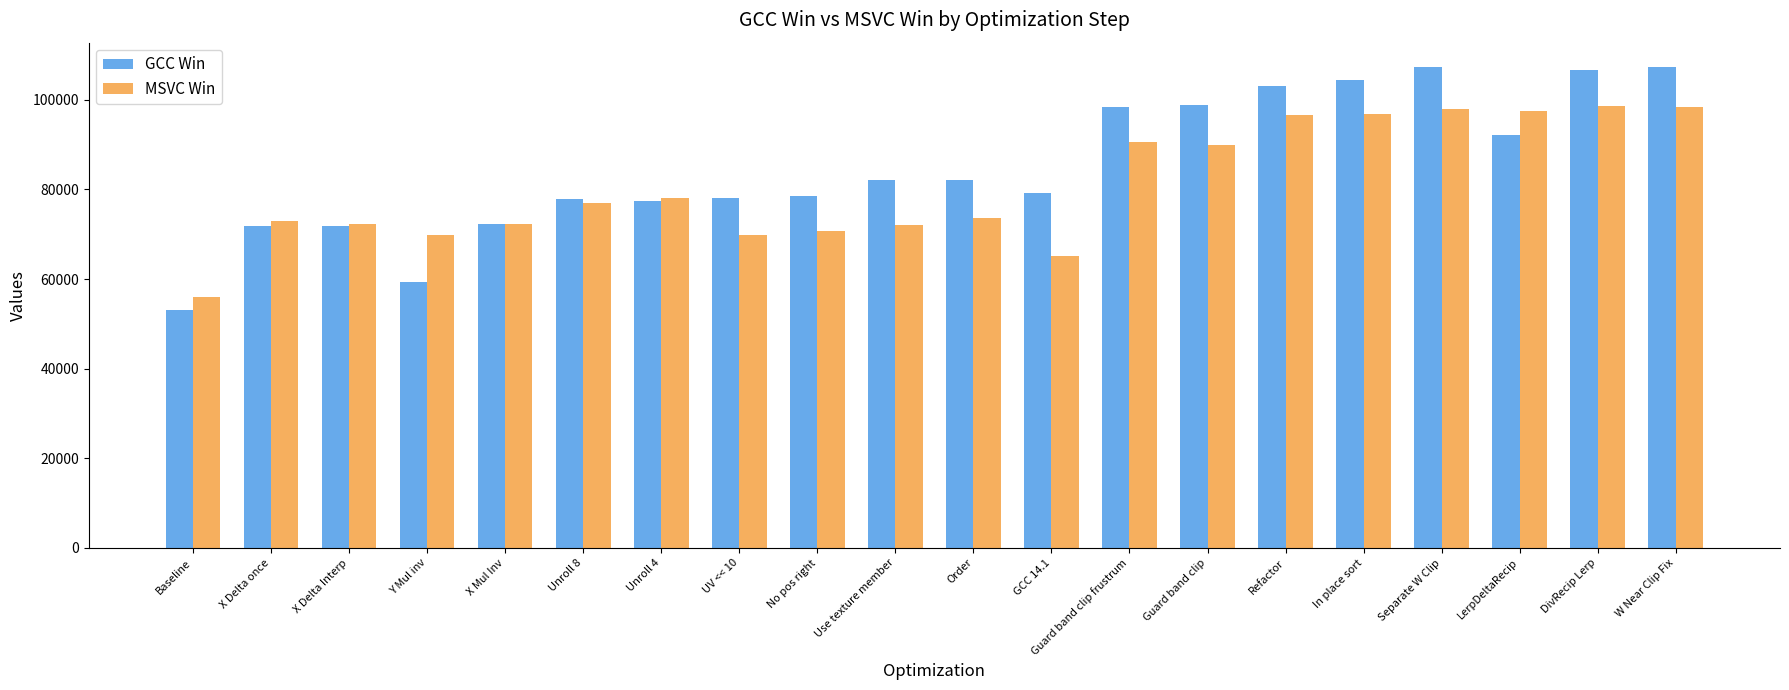

What are all the series names shown in the legend?

GCC Win, MSVC Win